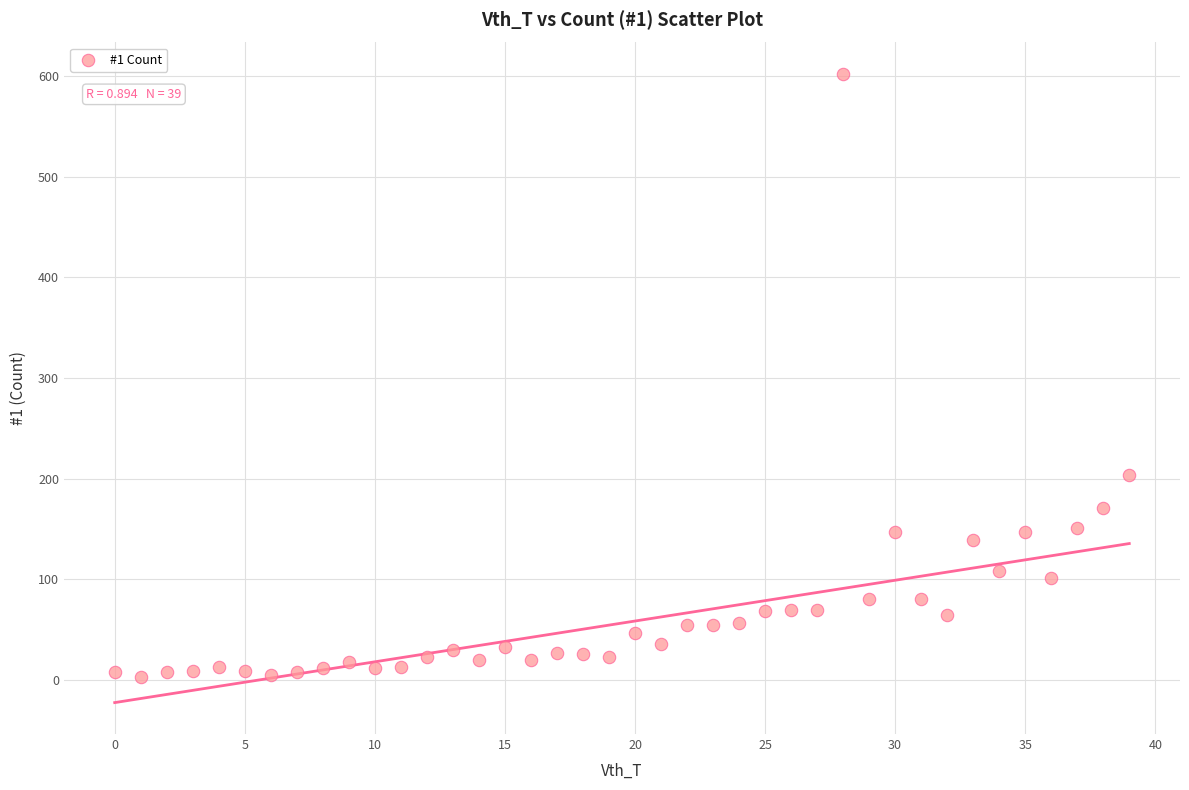

What Y value in the scatter plot is closest to 302?

204